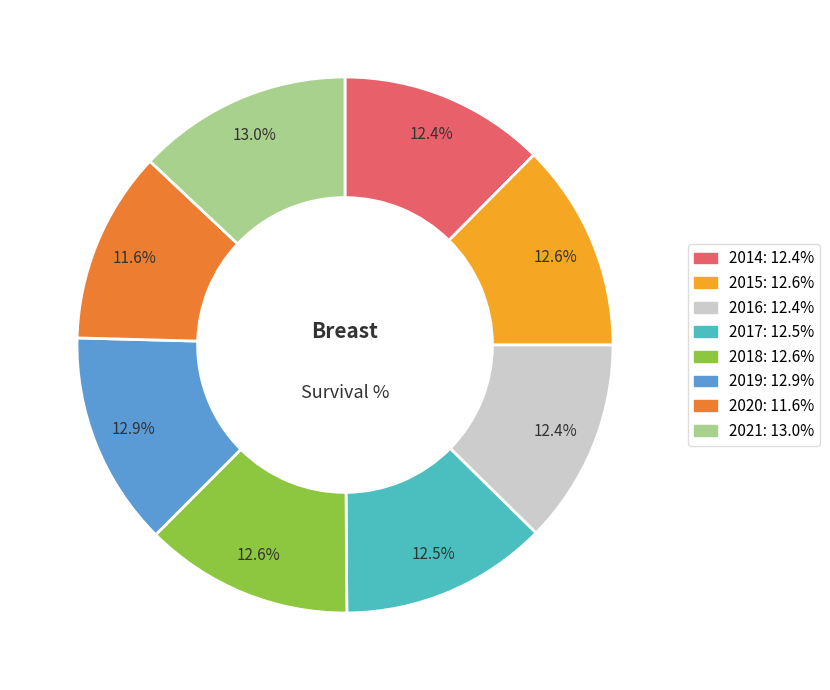

Is there any slice that represents more than half of the pie?

No